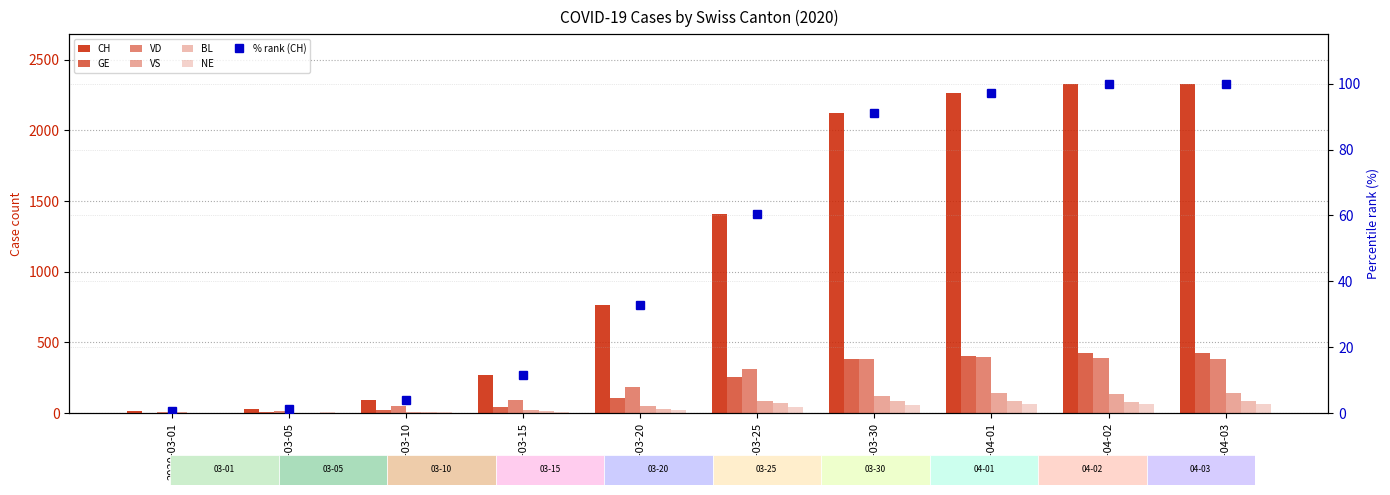

What is the average value of the GE series?

208